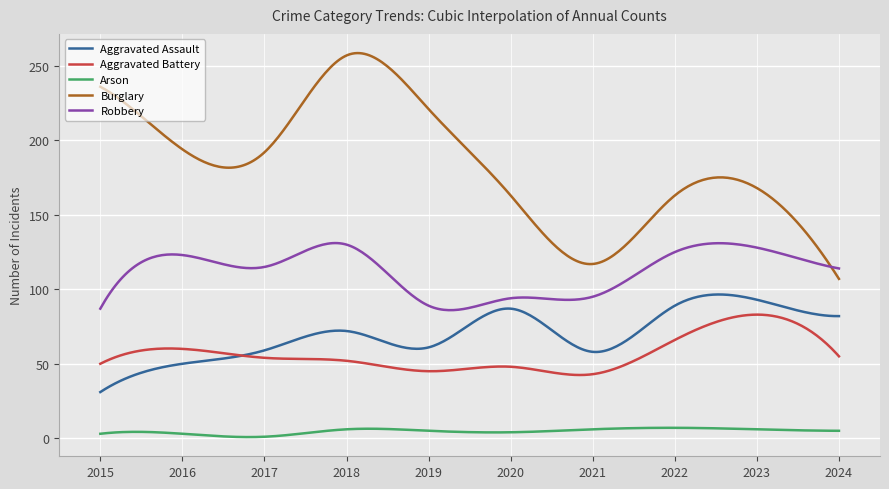

Which series has the largest total across all categories?

Burglary